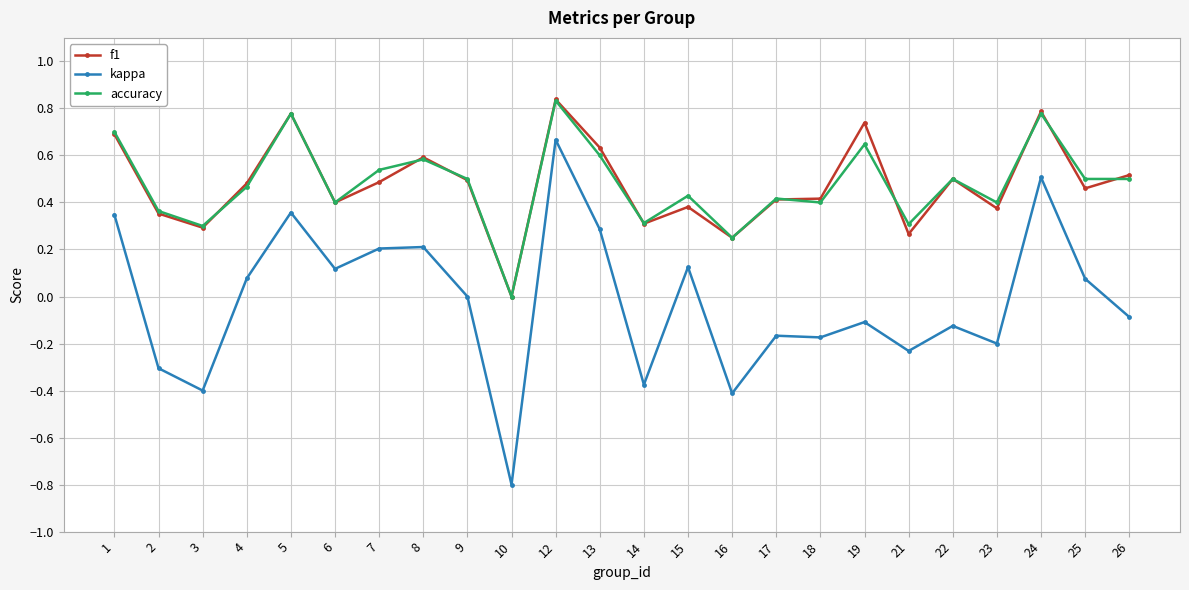

Does the chart display data point markers on the line(s)?

Yes